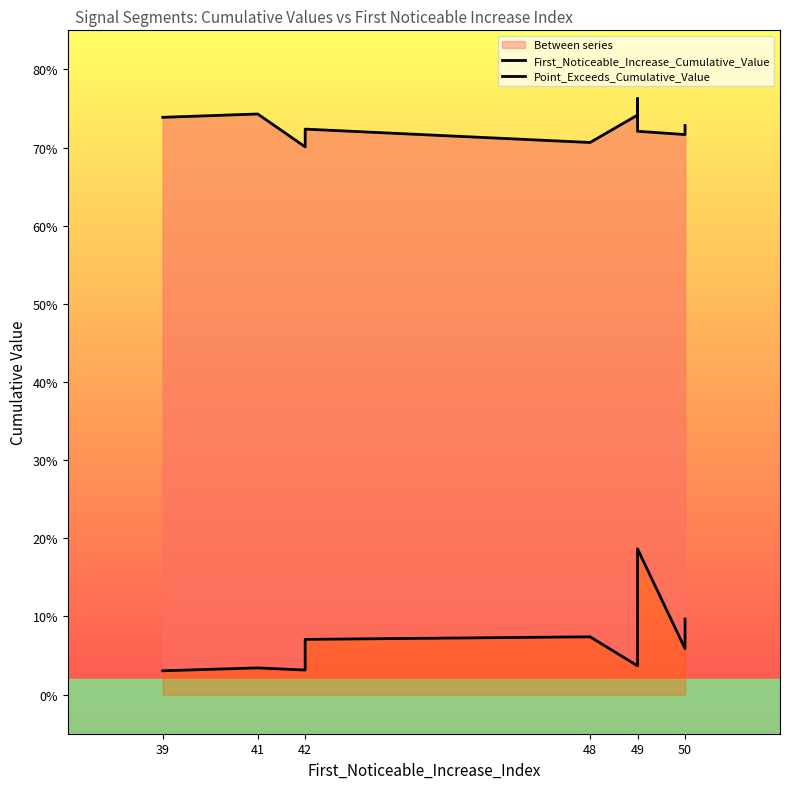

True or false: First_Noticeable_Increase_Cumulative_Value and Point_Exceeds_Cumulative_Value cross at least once.

False